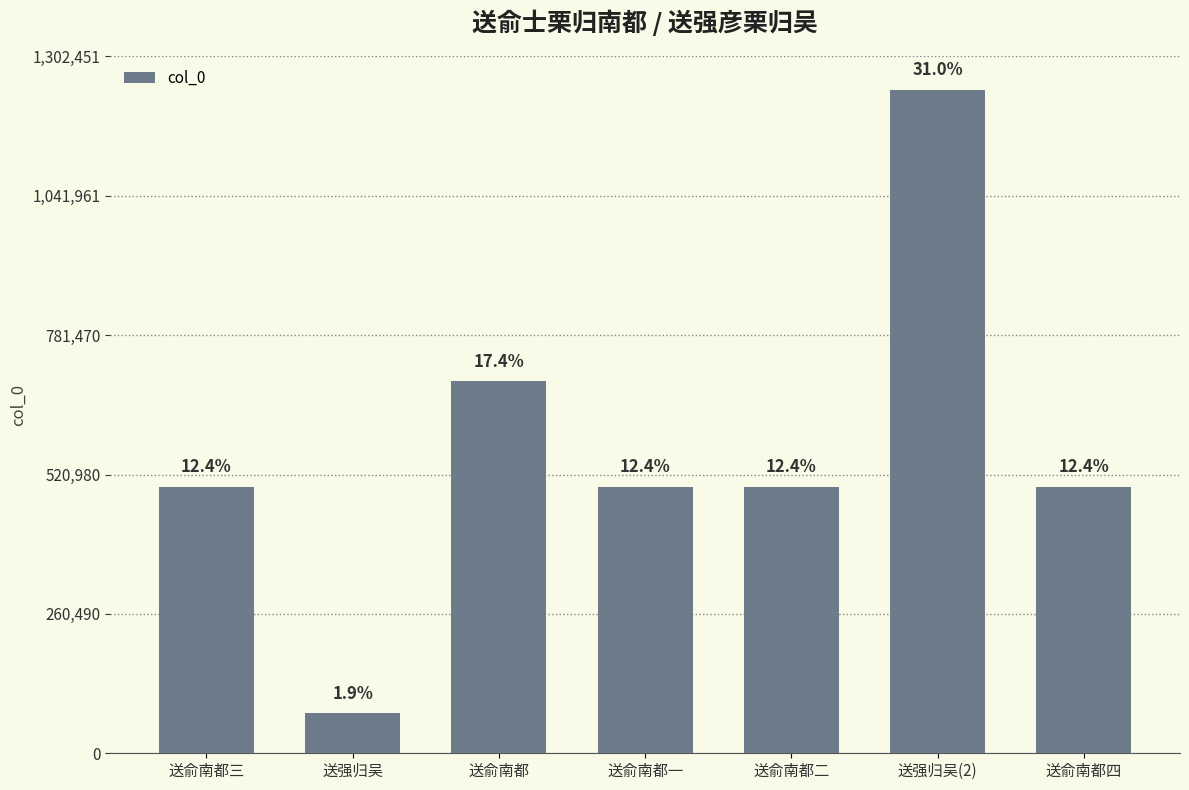

Where is the data nearest to the value 657391?

送俞南都